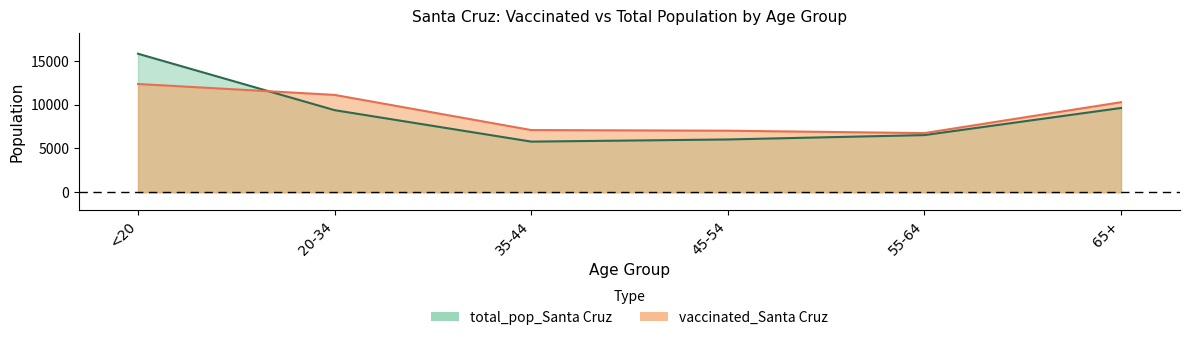

Is the value of total_pop_Santa Cruz at 55-64 greater than the value of vaccinated_Santa Cruz at <20?

No